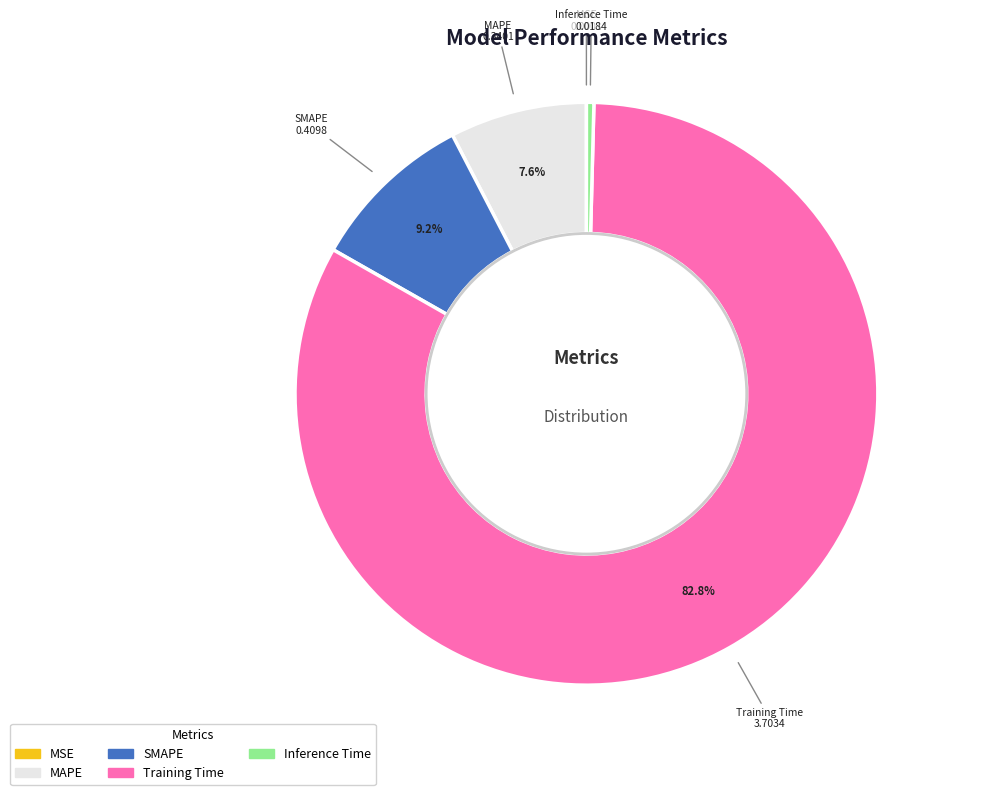

What is the total percentage of MAPE and SMAPE?

16.8%